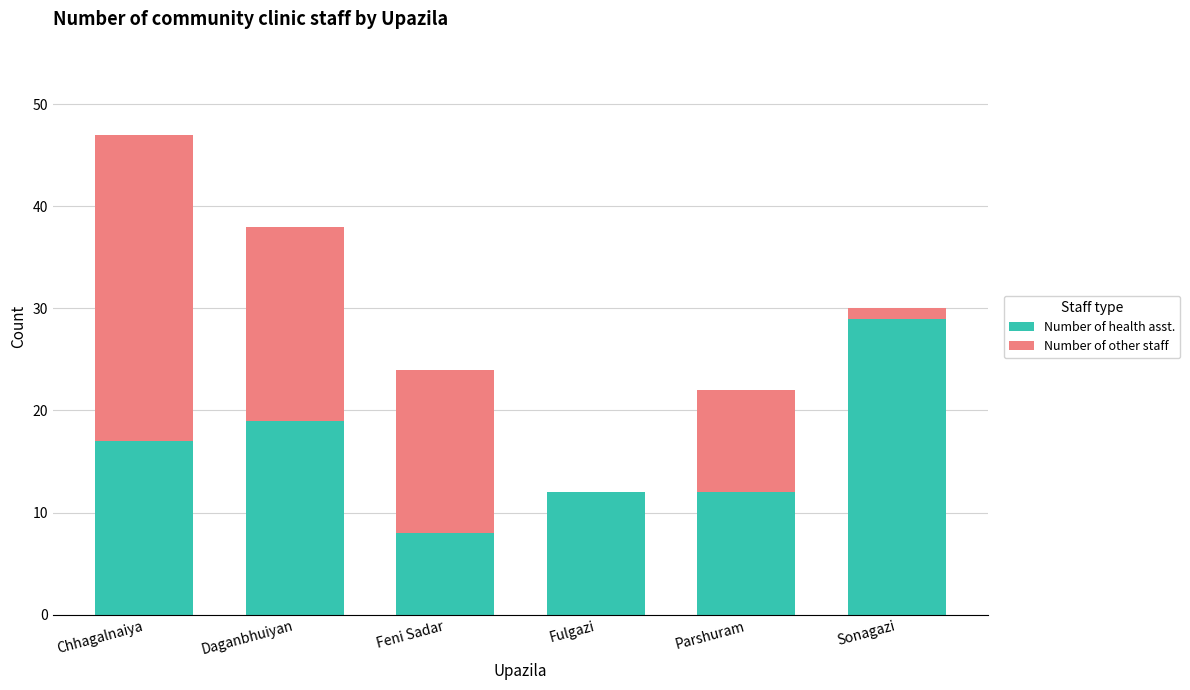

What is the total value across all series at Feni Sadar?

24